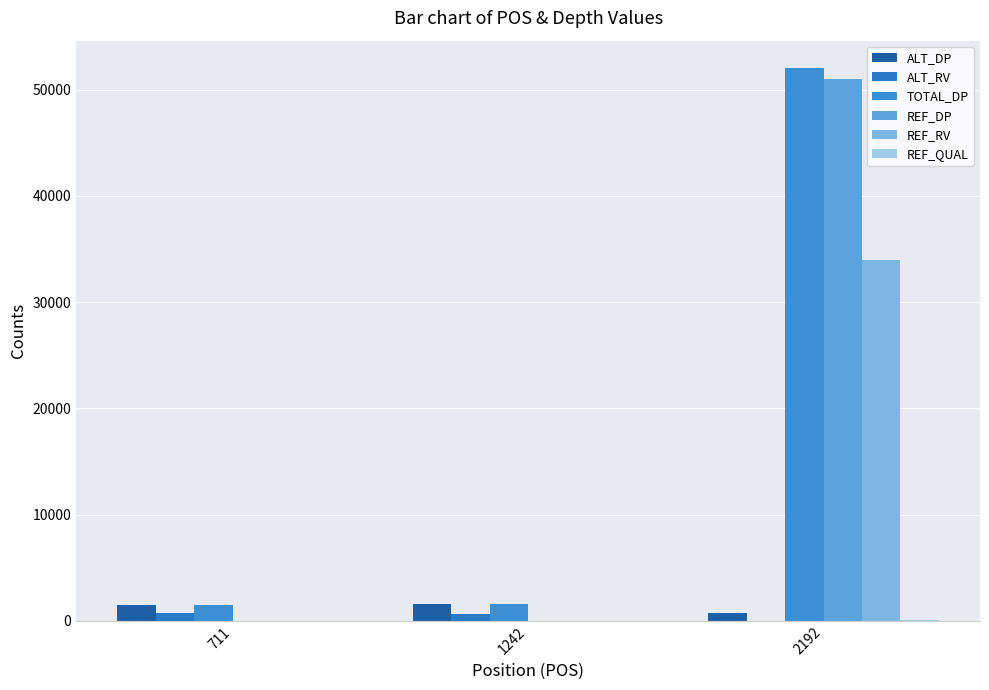

Reading left to right, what are all the values shown in this chart?

ALT_DP: 1487	1581	694
ALT_RV: 743	640	0
TOTAL_DP: 1487	1581	52014
REF_DP: 0	0	50977
REF_RV: 0	0	33978
REF_QUAL: 0	0	33